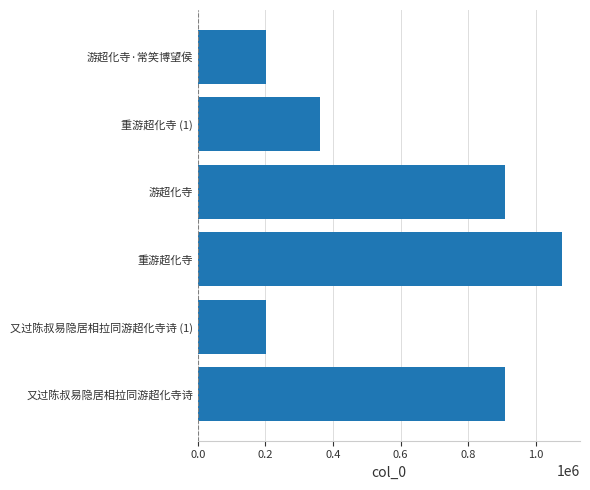

What is the maximum value shown in the chart?

1076909